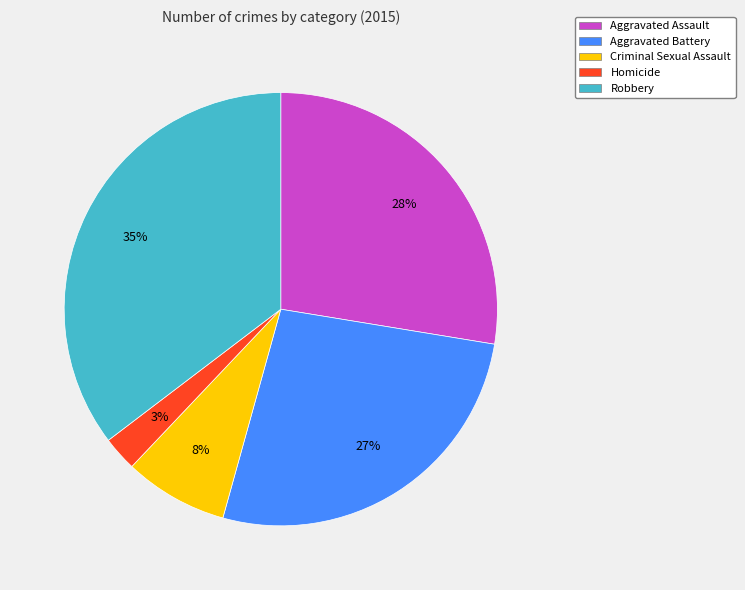

Which has a higher value, Homicide or Aggravated Assault?

Aggravated Assault